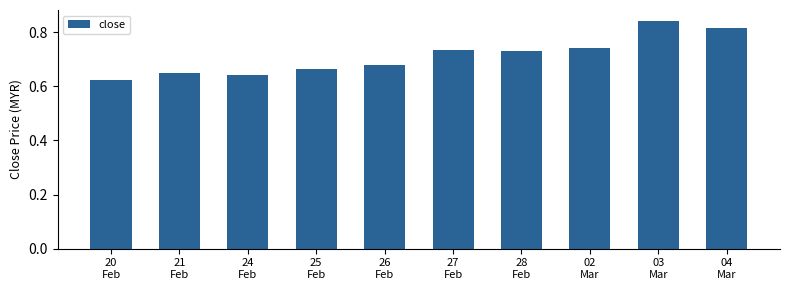

How many series are shown in this chart?

1